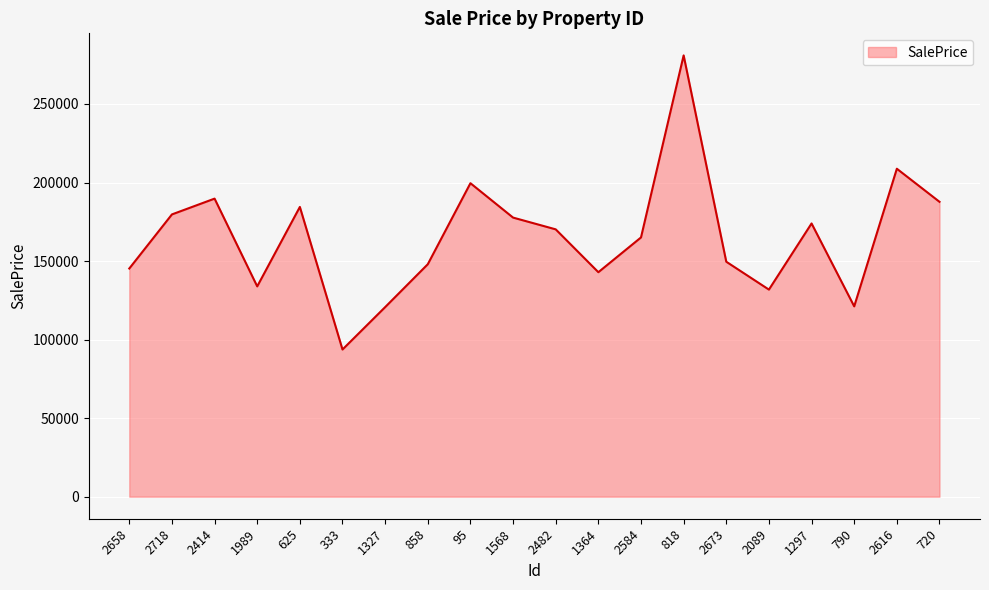

At which category does the chart reach its peak across all series?

818